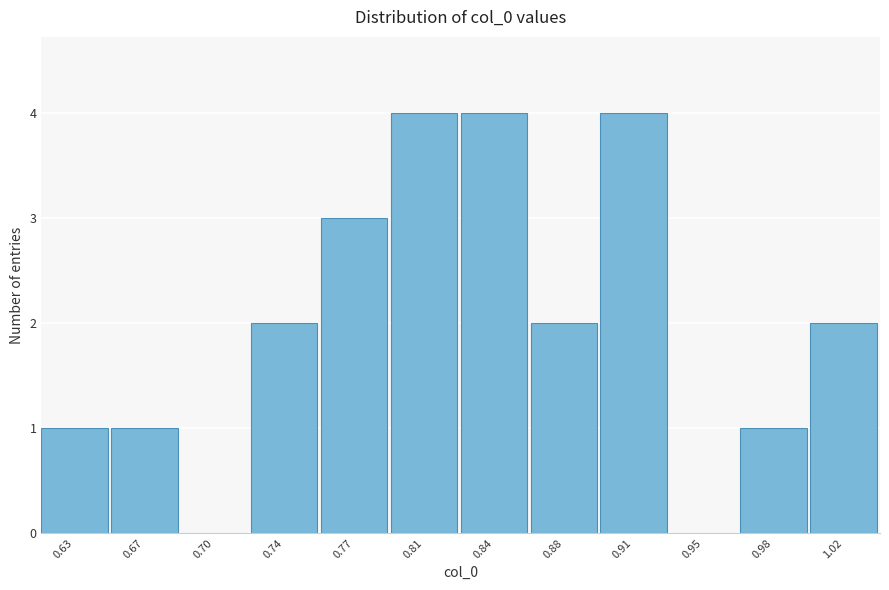

Reading left to right, extract all data points from this chart.

0.63=1	0.67=1	0.70=0	0.74=2	0.77=3	0.81=4	0.84=4	0.88=2	0.91=4	0.95=0	0.98=1	1.02=2